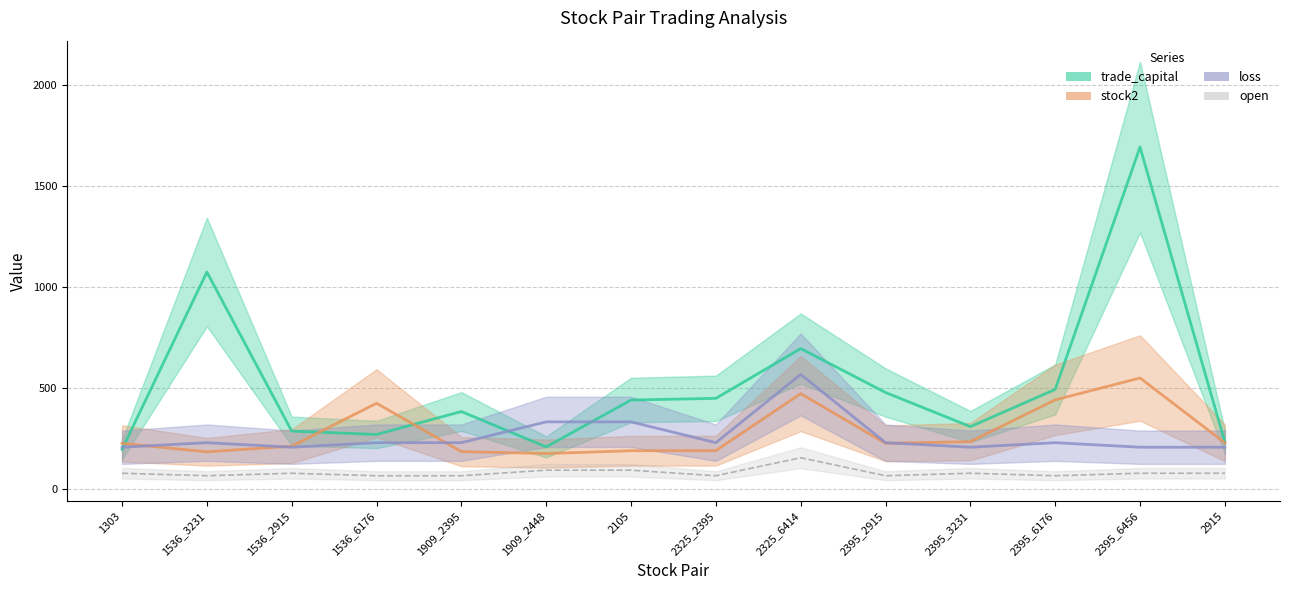

Between 2395_3231 and 2395_6176, which is larger?

2395_6176